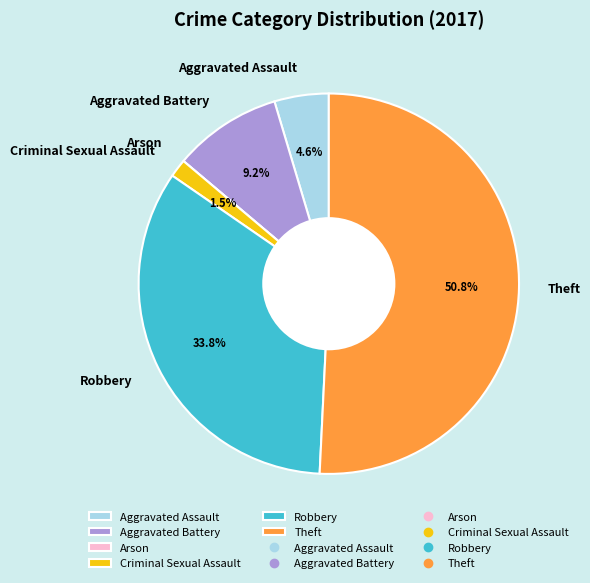

What is the largest slice in the pie chart?

Theft